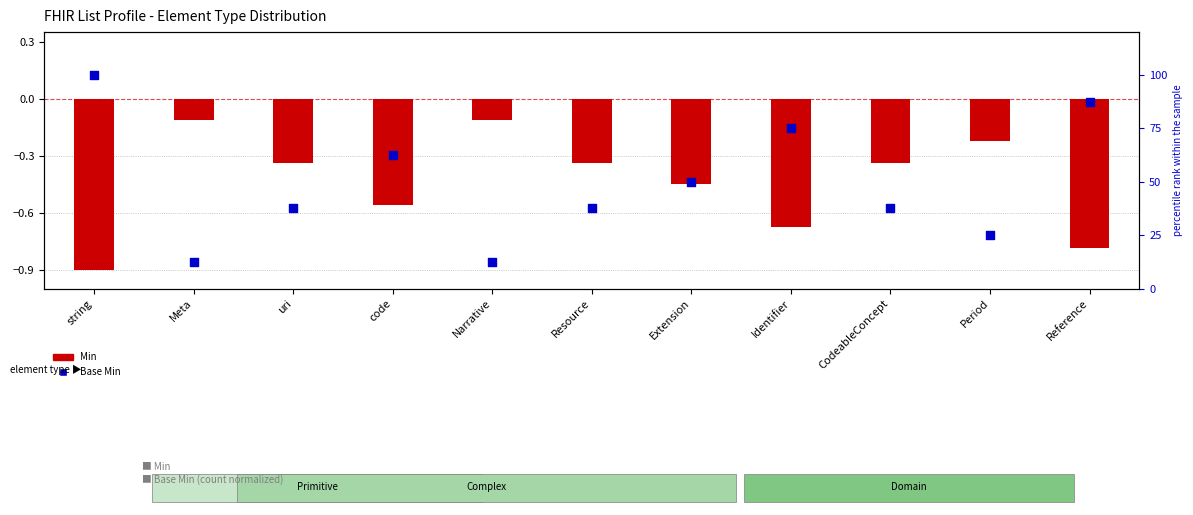

At how many categories does at least one series exceed 5?

11